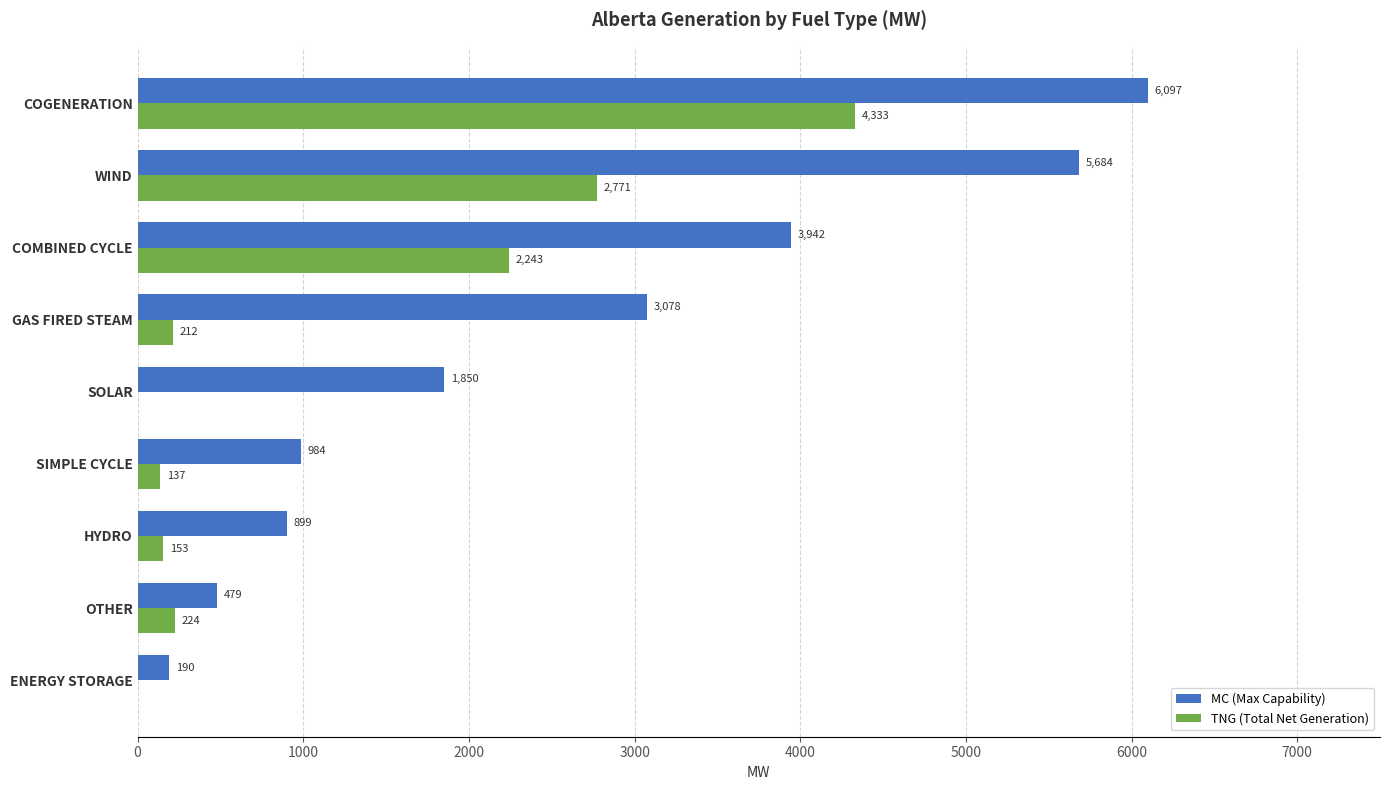

What is the maximum value shown in the chart?

6097